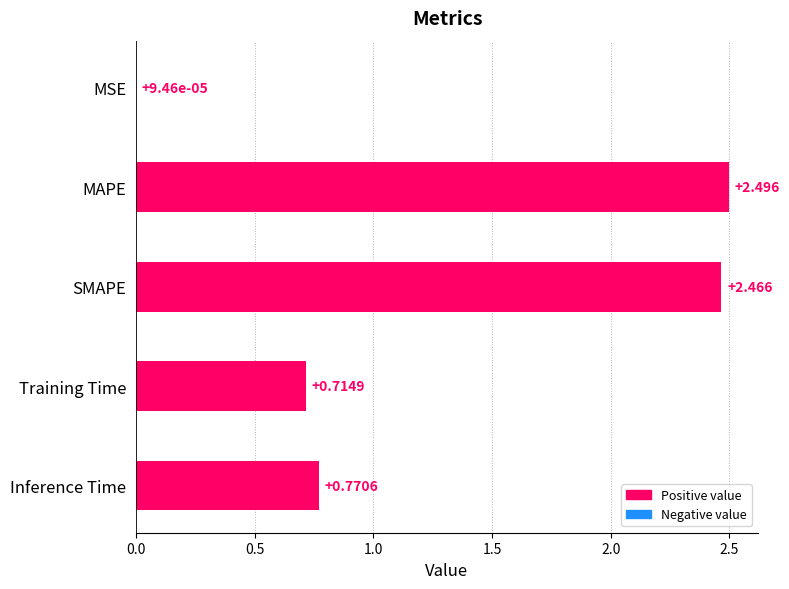

Which has a higher value, Inference Time or SMAPE?

SMAPE